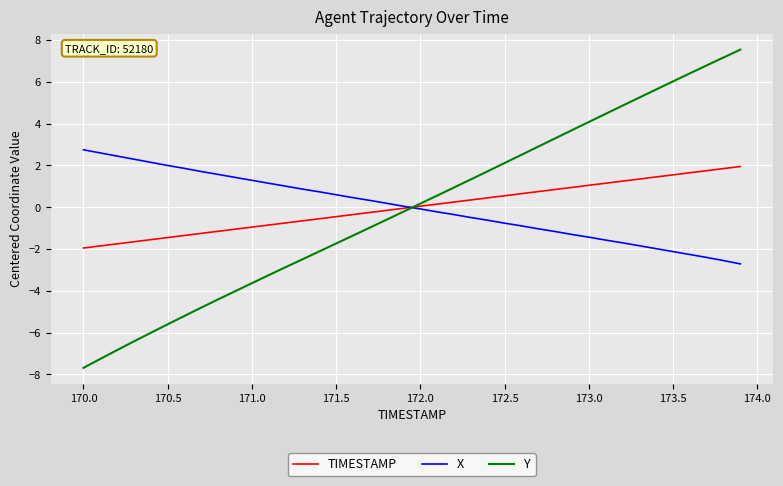

List the series in order of their peak value, lowest first.

TIMESTAMP, X, Y